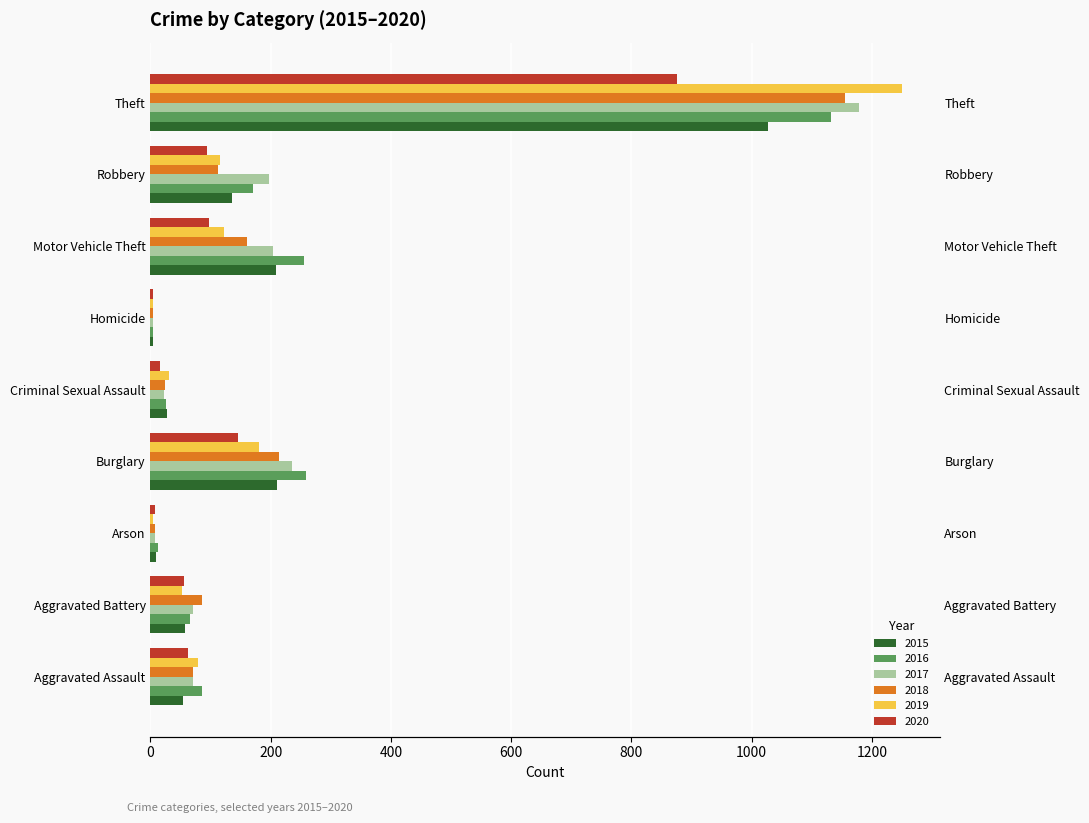

At which category does the chart reach its peak across all series?

Theft